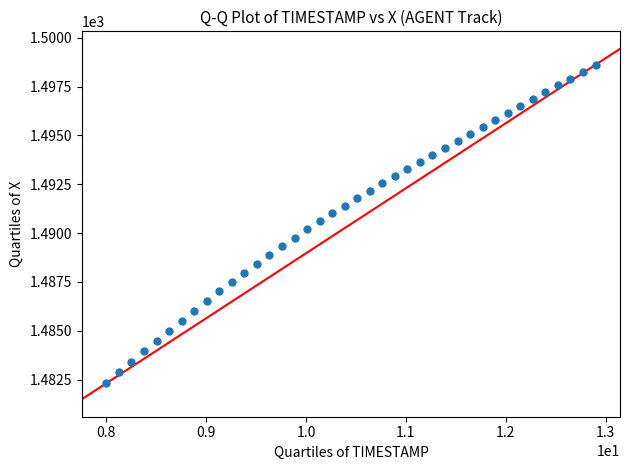

What is the range of X values (max minus min)?

4.9